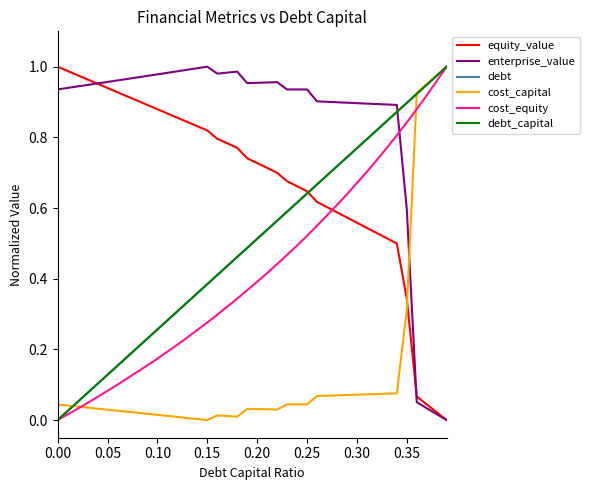

How many values in the cost_equity series exceed 0?

39